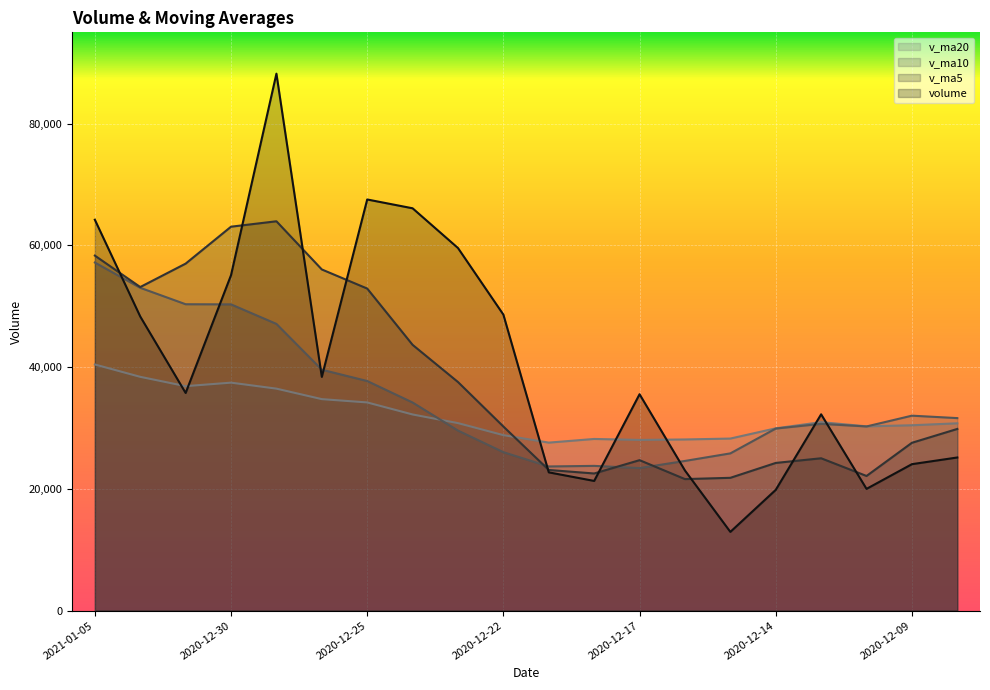

Is the value of v_ma10 at 2020-12-22 greater than the value of volume at 2021-01-04?

No